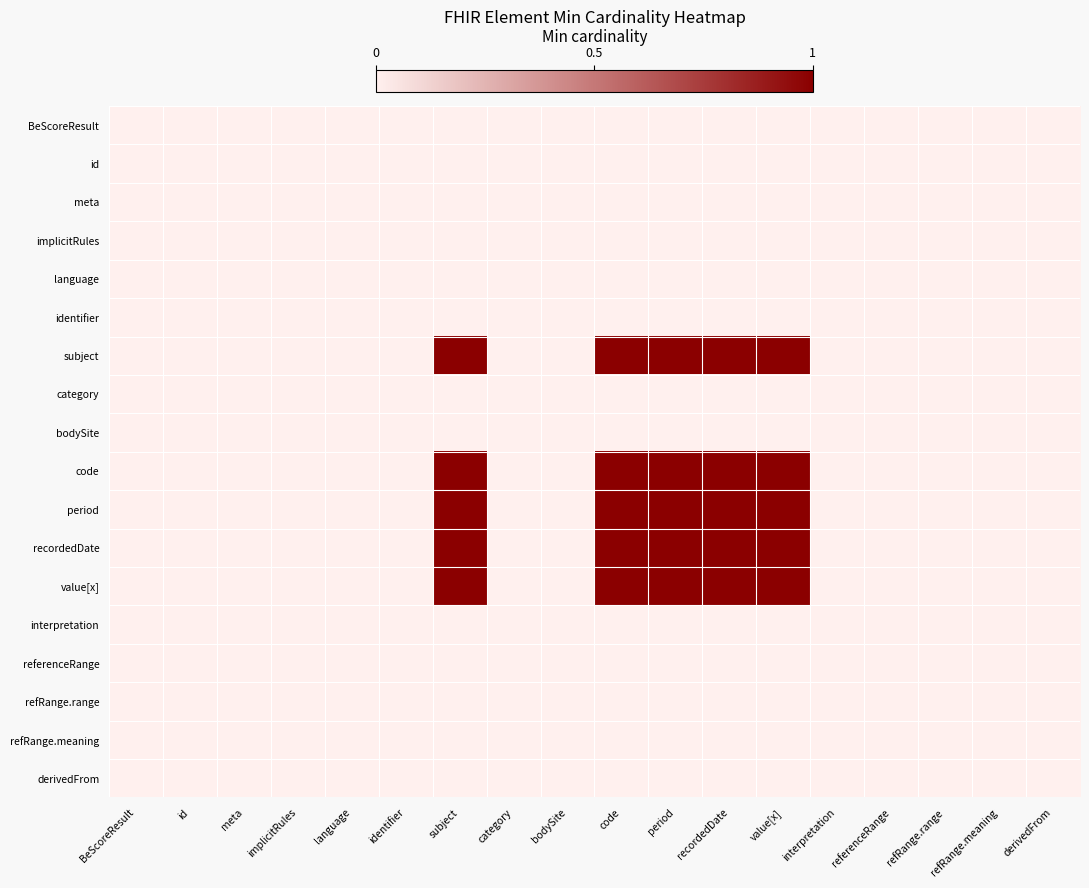

Reading left to right, what are all the values shown in this chart?

BeScoreResult: BeScoreResult=0	id=0	meta=0	implicitRules=0	language=0	identifier=0	subject=0	category=0	bodySite=0	code=0	period=0	recordedDate=0	value[x]=0	interpretation=0	referenceRange=0	refRange.range=0	refRange.meaning=0	derivedFrom=0
id: BeScoreResult=0	id=0	meta=0	implicitRules=0	language=0	identifier=0	subject=0	category=0	bodySite=0	code=0	period=0	recordedDate=0	value[x]=0	interpretation=0	referenceRange=0	refRange.range=0	refRange.meaning=0	derivedFrom=0
meta: BeScoreResult=0	id=0	meta=0	implicitRules=0	language=0	identifier=0	subject=0	category=0	bodySite=0	code=0	period=0	recordedDate=0	value[x]=0	interpretation=0	referenceRange=0	refRange.range=0	refRange.meaning=0	derivedFrom=0
implicitRules: BeScoreResult=0	id=0	meta=0	implicitRules=0	language=0	identifier=0	subject=0	category=0	bodySite=0	code=0	period=0	recordedDate=0	value[x]=0	interpretation=0	referenceRange=0	refRange.range=0	refRange.meaning=0	derivedFrom=0
language: BeScoreResult=0	id=0	meta=0	implicitRules=0	language=0	identifier=0	subject=0	category=0	bodySite=0	code=0	period=0	recordedDate=0	value[x]=0	interpretation=0	referenceRange=0	refRange.range=0	refRange.meaning=0	derivedFrom=0
identifier: BeScoreResult=0	id=0	meta=0	implicitRules=0	language=0	identifier=0	subject=0	category=0	bodySite=0	code=0	period=0	recordedDate=0	value[x]=0	interpretation=0	referenceRange=0	refRange.range=0	refRange.meaning=0	derivedFrom=0
subject: BeScoreResult=0	id=0	meta=0	implicitRules=0	language=0	identifier=0	subject=1	category=0	bodySite=0	code=1	period=1	recordedDate=1	value[x]=1	interpretation=0	referenceRange=0	refRange.range=0	refRange.meaning=0	derivedFrom=0
category: BeScoreResult=0	id=0	meta=0	implicitRules=0	language=0	identifier=0	subject=0	category=0	bodySite=0	code=0	period=0	recordedDate=0	value[x]=0	interpretation=0	referenceRange=0	refRange.range=0	refRange.meaning=0	derivedFrom=0
bodySite: BeScoreResult=0	id=0	meta=0	implicitRules=0	language=0	identifier=0	subject=0	category=0	bodySite=0	code=0	period=0	recordedDate=0	value[x]=0	interpretation=0	referenceRange=0	refRange.range=0	refRange.meaning=0	derivedFrom=0
code: BeScoreResult=0	id=0	meta=0	implicitRules=0	language=0	identifier=0	subject=1	category=0	bodySite=0	code=1	period=1	recordedDate=1	value[x]=1	interpretation=0	referenceRange=0	refRange.range=0	refRange.meaning=0	derivedFrom=0
period: BeScoreResult=0	id=0	meta=0	implicitRules=0	language=0	identifier=0	subject=1	category=0	bodySite=0	code=1	period=1	recordedDate=1	value[x]=1	interpretation=0	referenceRange=0	refRange.range=0	refRange.meaning=0	derivedFrom=0
recordedDate: BeScoreResult=0	id=0	meta=0	implicitRules=0	language=0	identifier=0	subject=1	category=0	bodySite=0	code=1	period=1	recordedDate=1	value[x]=1	interpretation=0	referenceRange=0	refRange.range=0	refRange.meaning=0	derivedFrom=0
value[x]: BeScoreResult=0	id=0	meta=0	implicitRules=0	language=0	identifier=0	subject=1	category=0	bodySite=0	code=1	period=1	recordedDate=1	value[x]=1	interpretation=0	referenceRange=0	refRange.range=0	refRange.meaning=0	derivedFrom=0
interpretation: BeScoreResult=0	id=0	meta=0	implicitRules=0	language=0	identifier=0	subject=0	category=0	bodySite=0	code=0	period=0	recordedDate=0	value[x]=0	interpretation=0	referenceRange=0	refRange.range=0	refRange.meaning=0	derivedFrom=0
referenceRange: BeScoreResult=0	id=0	meta=0	implicitRules=0	language=0	identifier=0	subject=0	category=0	bodySite=0	code=0	period=0	recordedDate=0	value[x]=0	interpretation=0	referenceRange=0	refRange.range=0	refRange.meaning=0	derivedFrom=0
refRange.range: BeScoreResult=0	id=0	meta=0	implicitRules=0	language=0	identifier=0	subject=0	category=0	bodySite=0	code=0	period=0	recordedDate=0	value[x]=0	interpretation=0	referenceRange=0	refRange.range=0	refRange.meaning=0	derivedFrom=0
refRange.meaning: BeScoreResult=0	id=0	meta=0	implicitRules=0	language=0	identifier=0	subject=0	category=0	bodySite=0	code=0	period=0	recordedDate=0	value[x]=0	interpretation=0	referenceRange=0	refRange.range=0	refRange.meaning=0	derivedFrom=0
derivedFrom: BeScoreResult=0	id=0	meta=0	implicitRules=0	language=0	identifier=0	subject=0	category=0	bodySite=0	code=0	period=0	recordedDate=0	value[x]=0	interpretation=0	referenceRange=0	refRange.range=0	refRange.meaning=0	derivedFrom=0